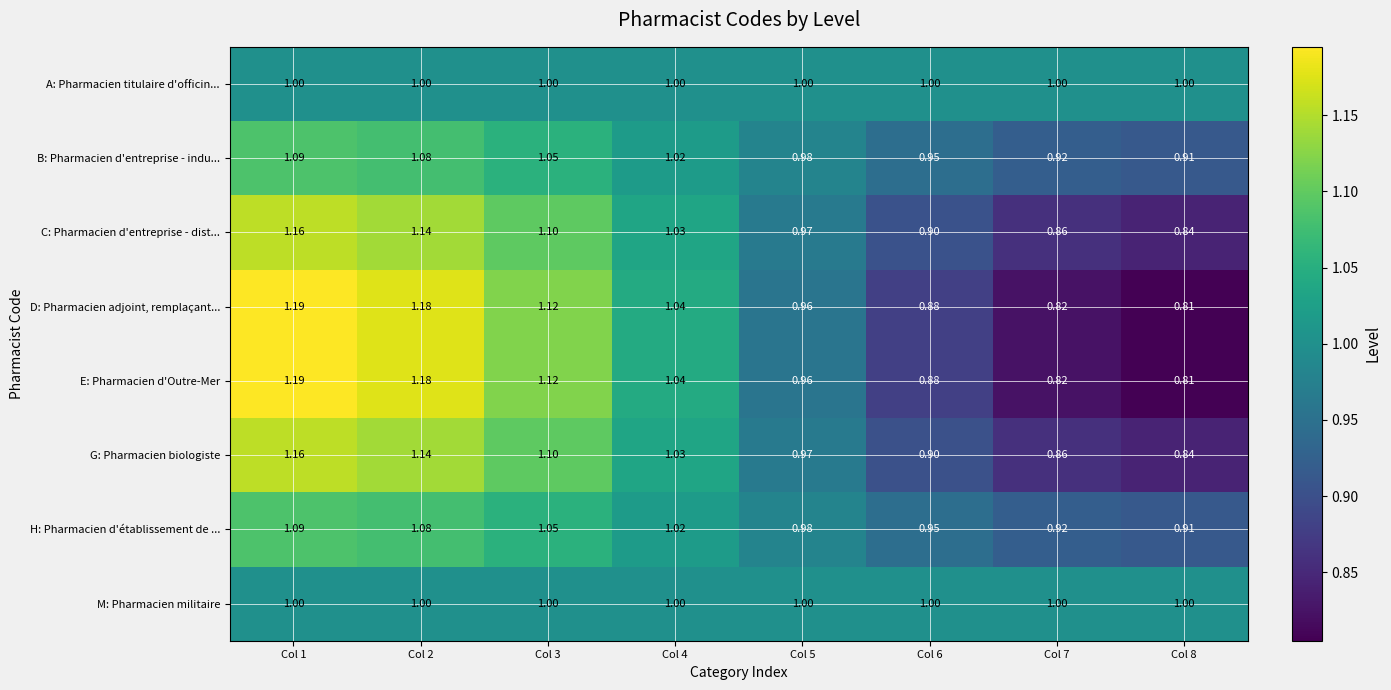

Between Col 6 and Col 7, which is larger?

Col 6